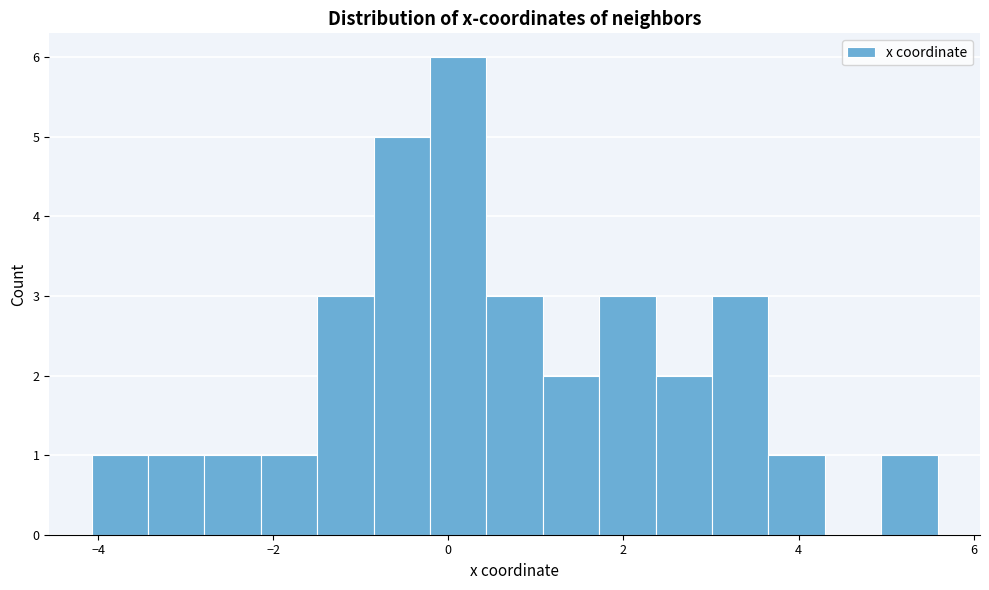

Read against the x-axis, roughly where is the centre of the tallest bar?

0.2